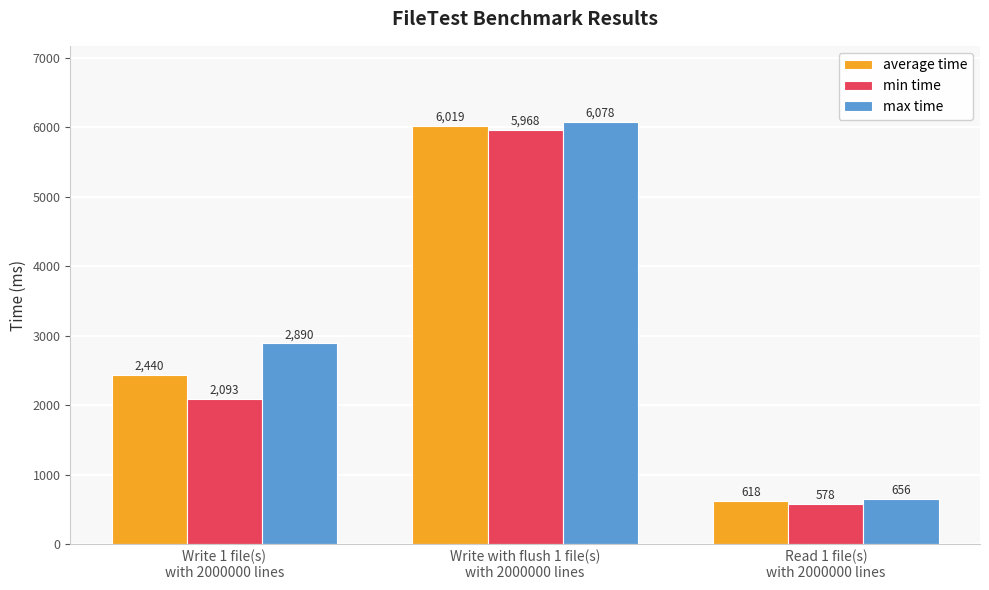

Reading right to left, extract all data points from this chart.

average time: 618	6019	2440
min time: 578	5968	2093
max time: 656	6078	2890